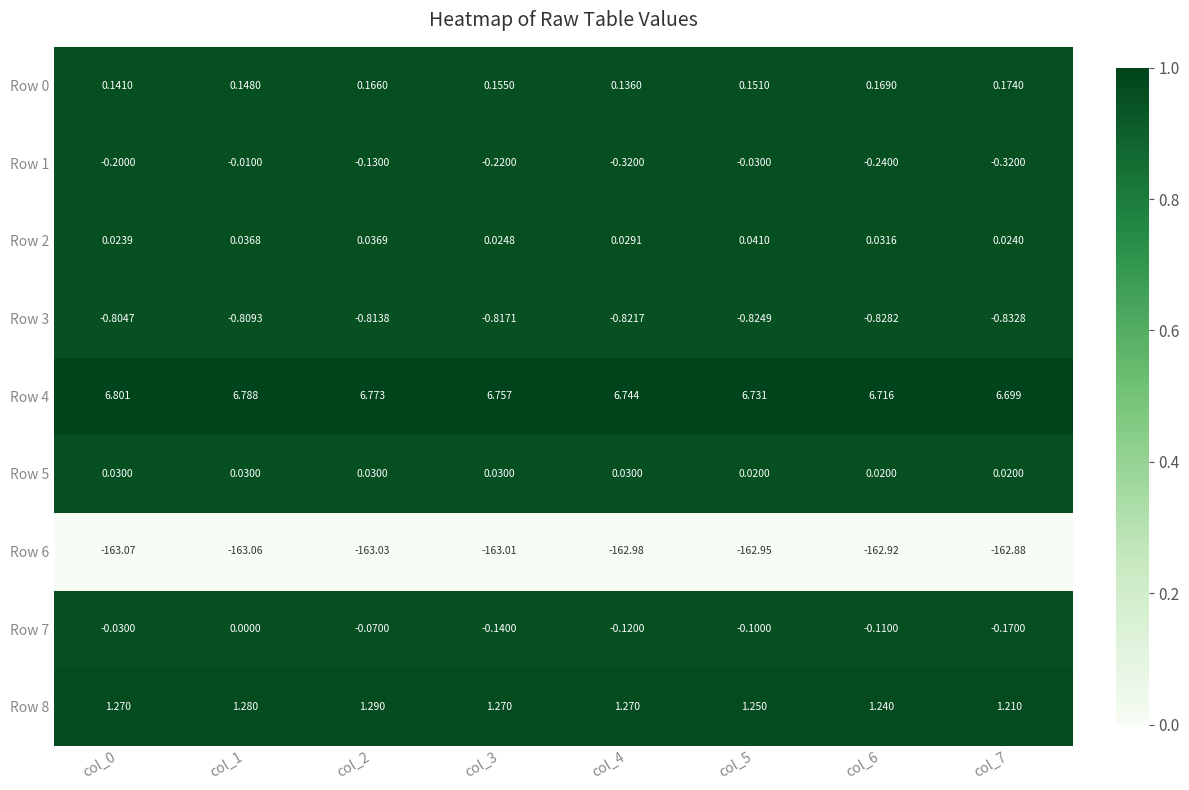

Is the value of Row 4 at col_7 greater than the value of Row 5 at col_0?

Yes